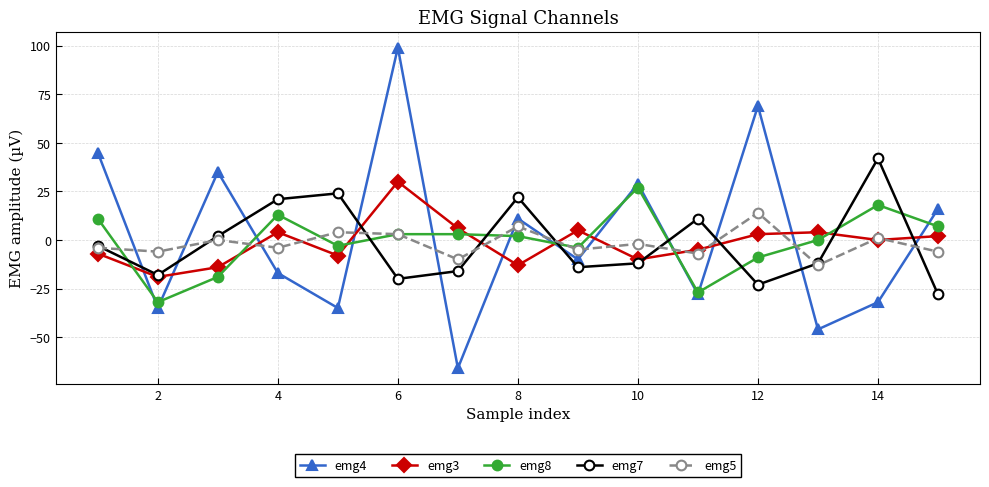

True or false: emg4 has more than 0 points higher than both neighbors.

True